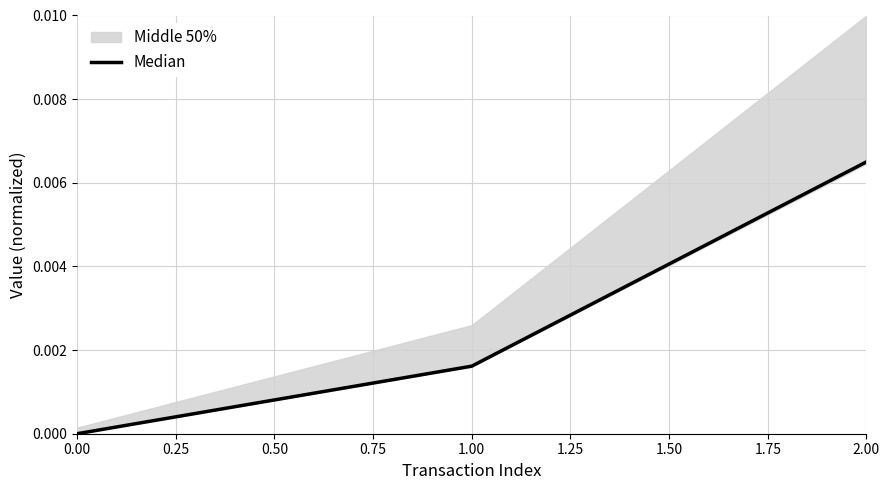

Does the chart have visible grid lines?

Yes